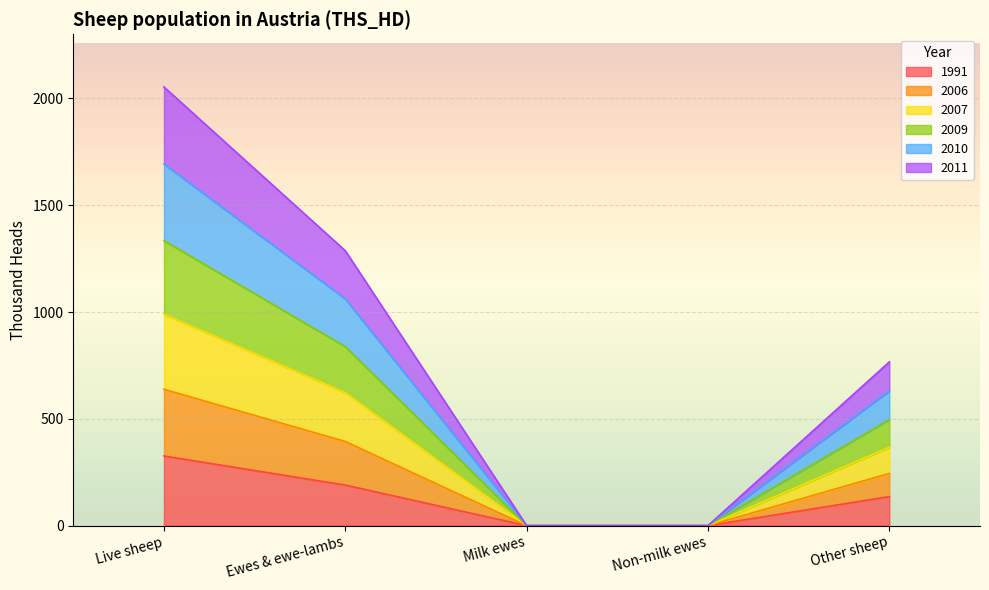

Where does the 2006 series first go above 366?

Live sheep